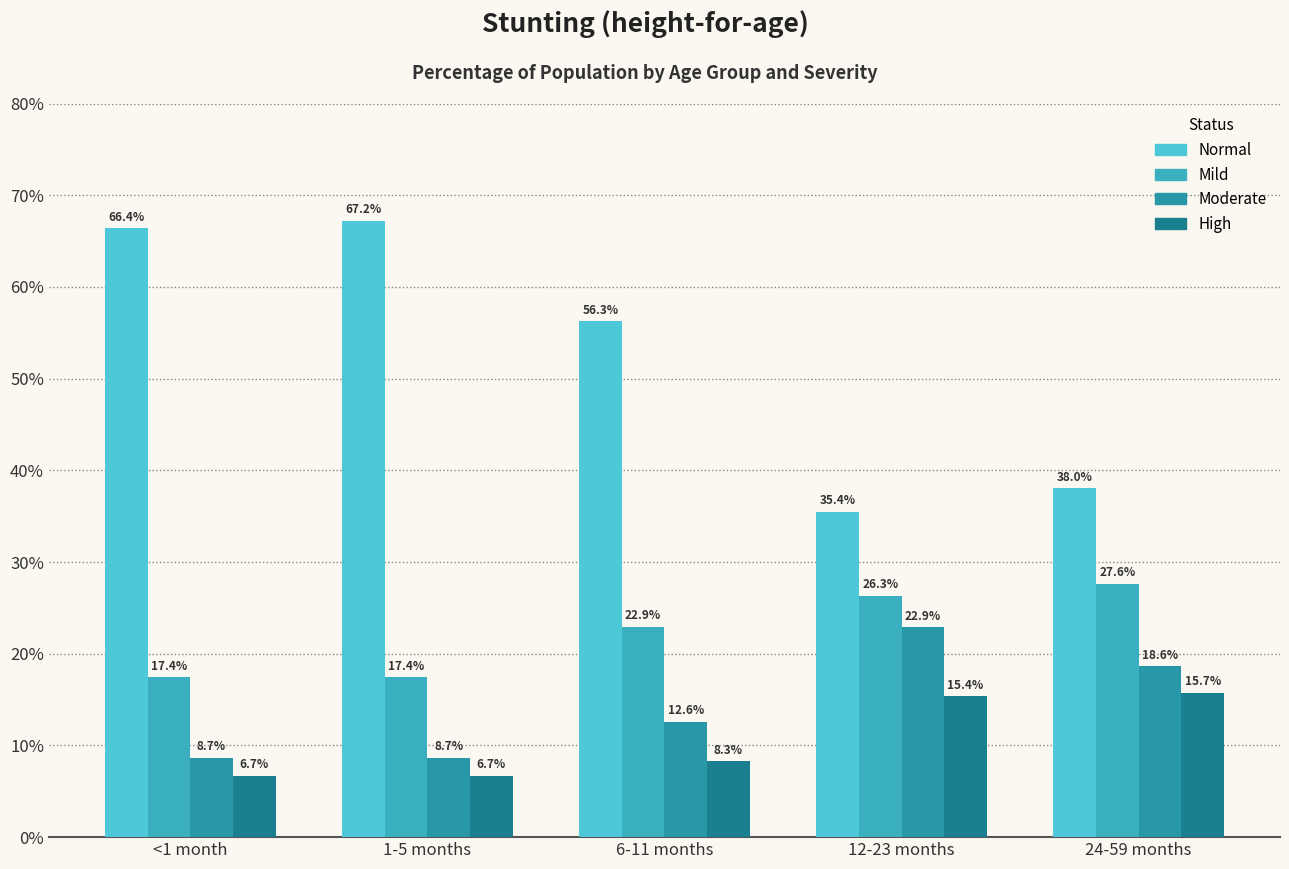

Are the bars grouped side by side (vs. stacked)?

Yes